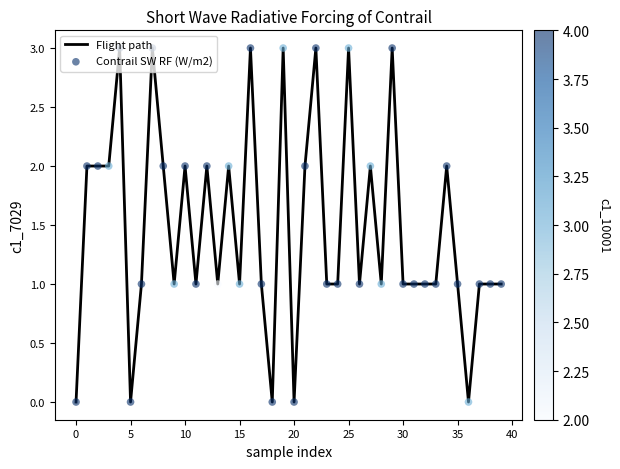

What is the difference between the maximum and minimum values?

3